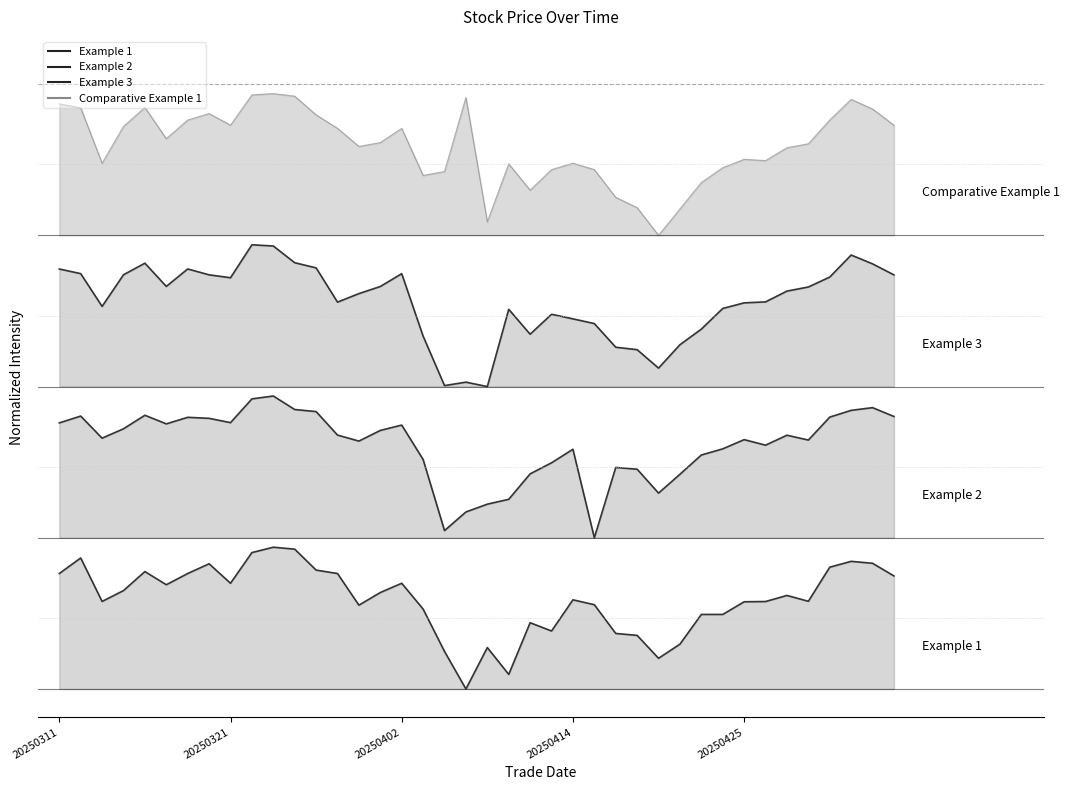

Where does the low series first go above 1?

20250311